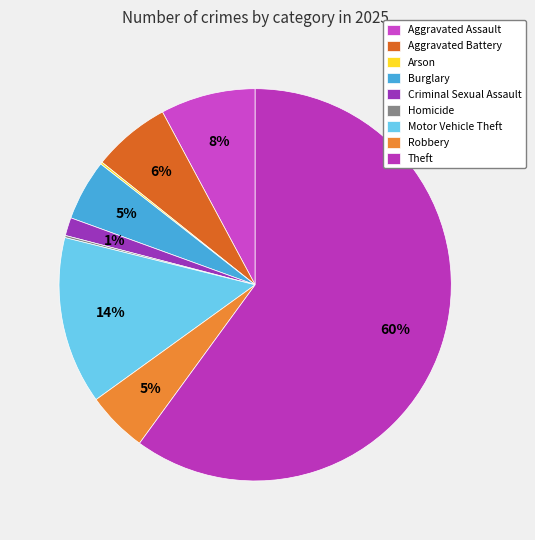

Which category has the biggest portion of the pie?

Theft